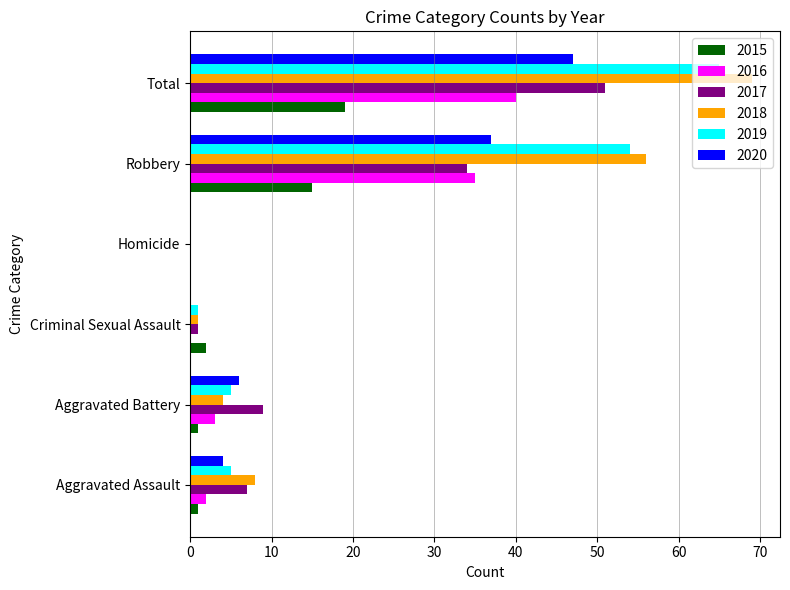

What is the average value of the 2018 series?

23